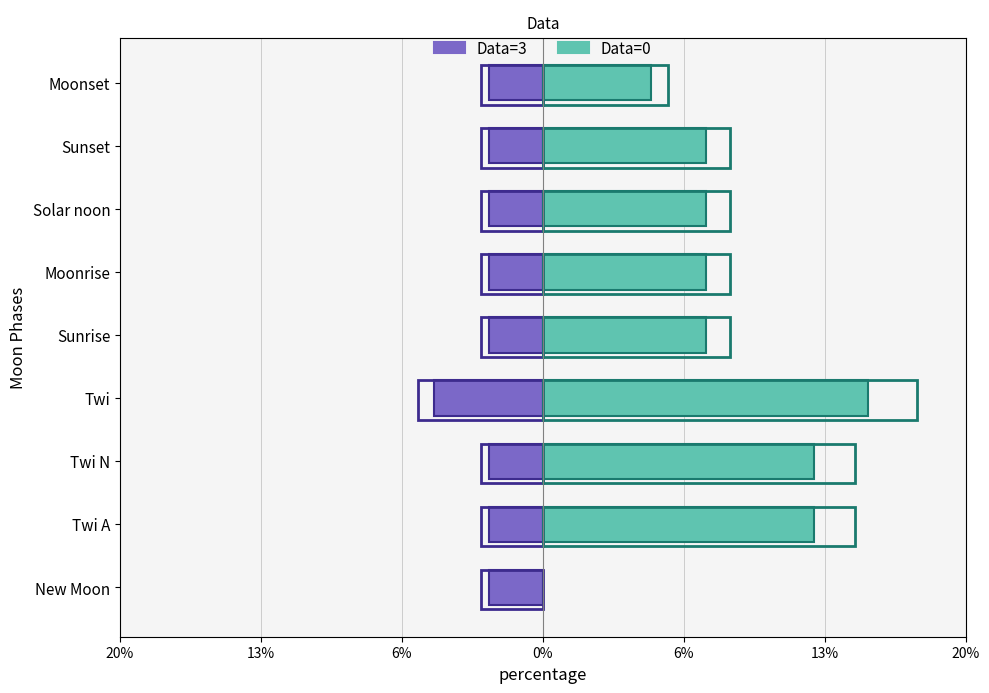

Which series has the largest total across all categories?

Data=0